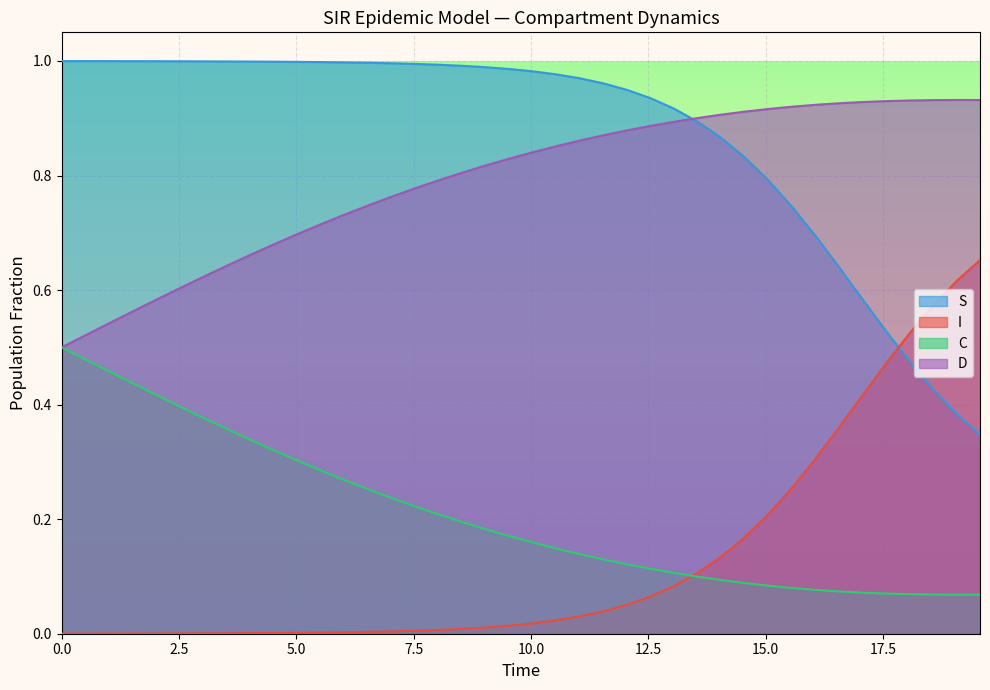

List the series in order of their peak value, highest first.

S, D, I, C